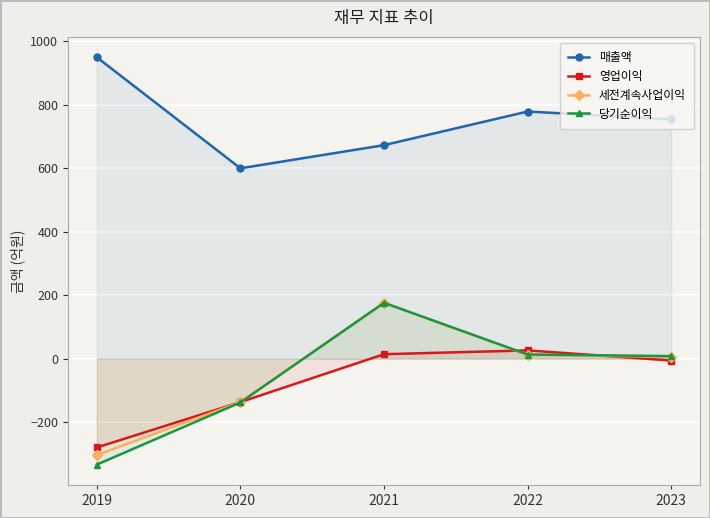

Read the 영업이익 value at 2022.

26